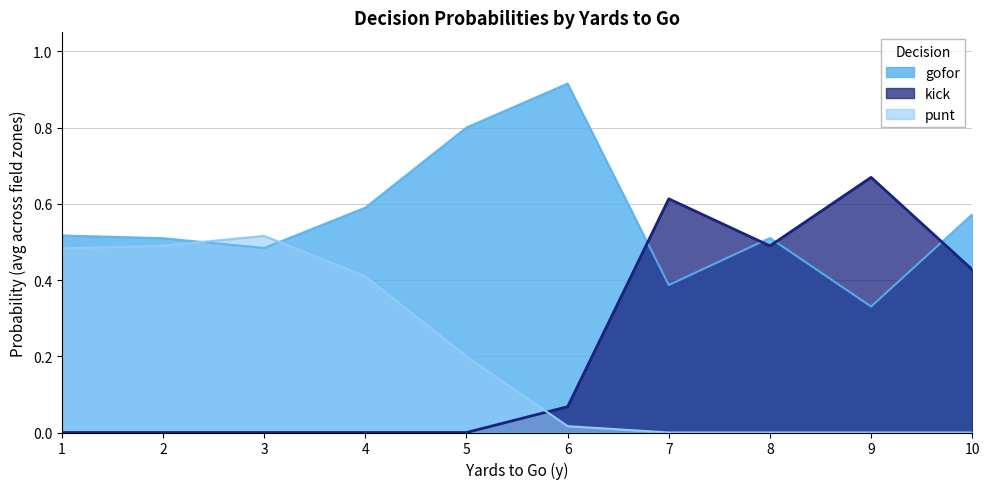

List the series in order of their overall mean, highest first.

gofor, kick, punt